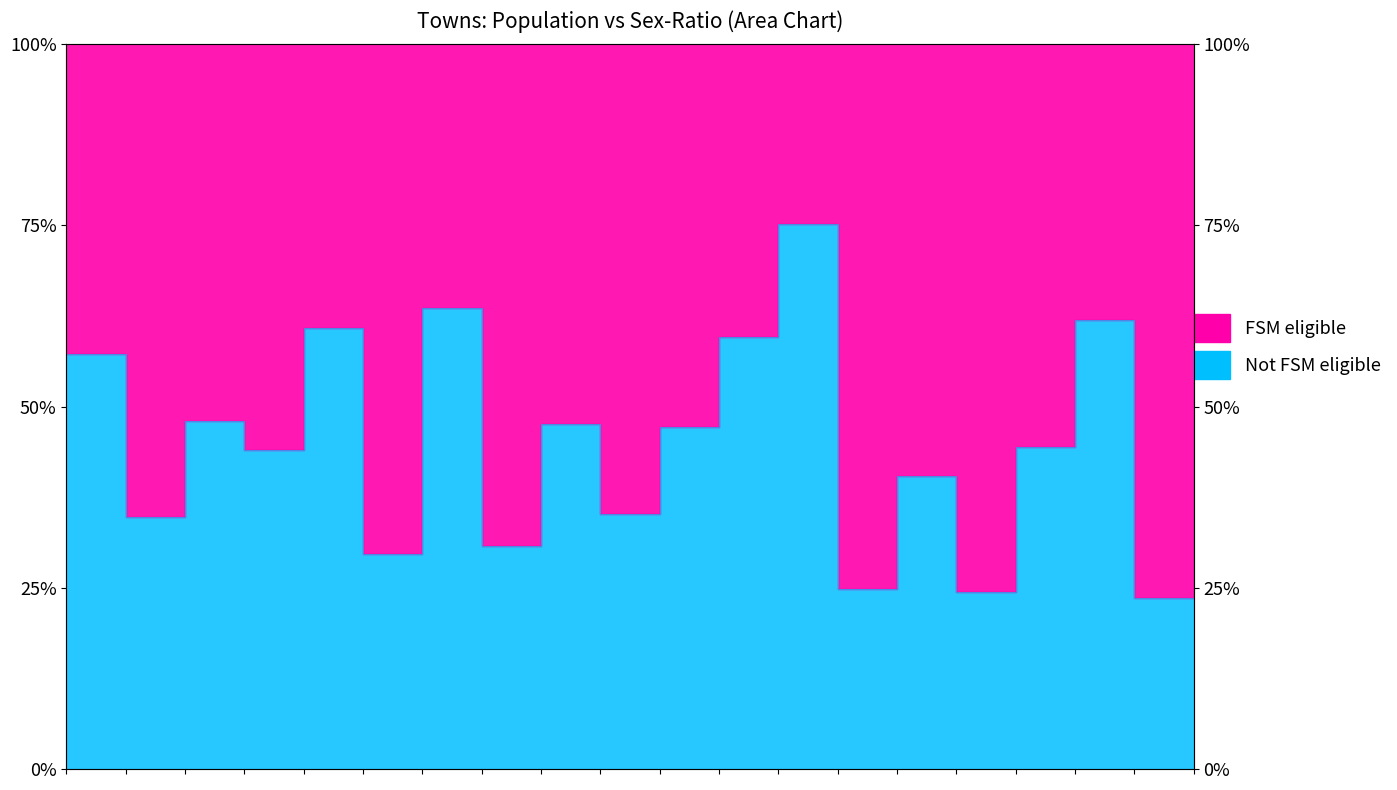

What is the greatest value displayed?

75.2